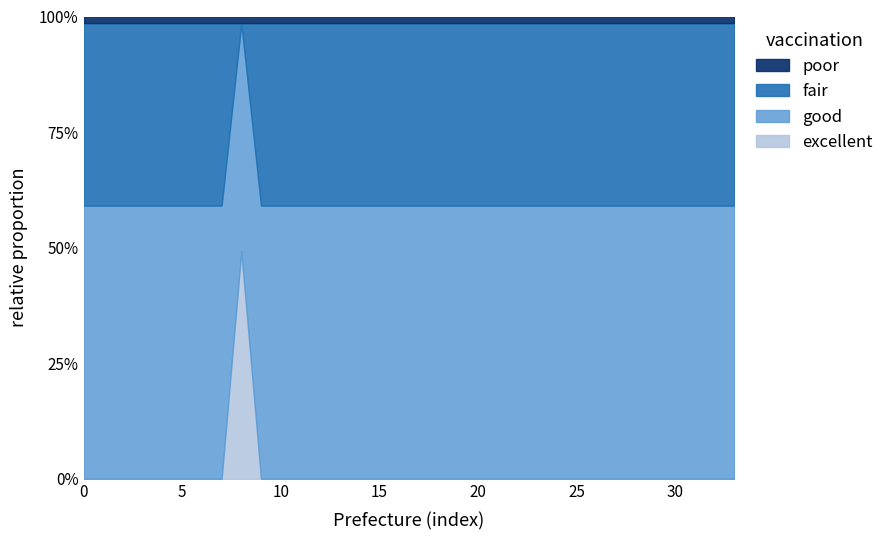

What are all the series names shown in the legend?

poor, fair, good, excellent